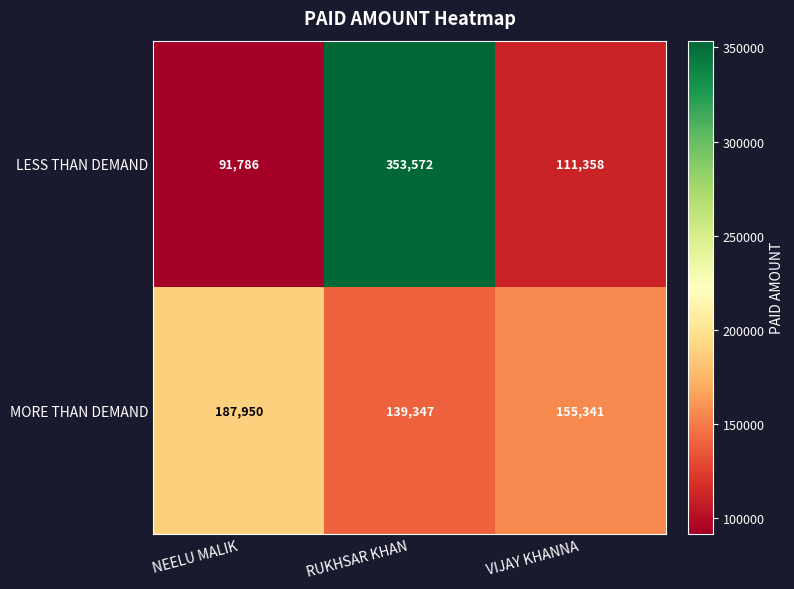

Rank the series by their maximum value, from highest to lowest.

LESS THAN DEMAND, MORE THAN DEMAND